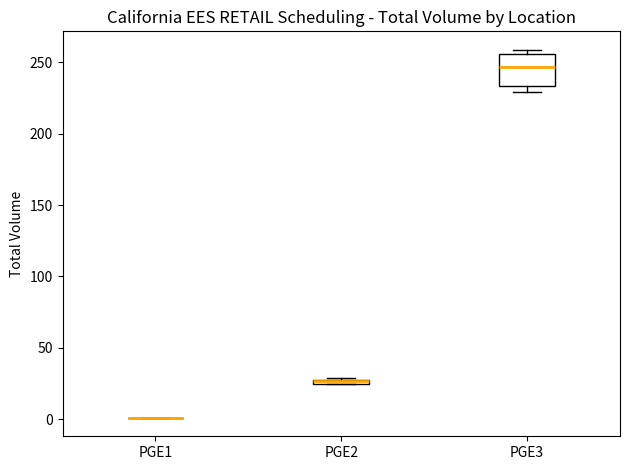

Which box is the tallest, from its lower edge to its upper edge?

PGE3